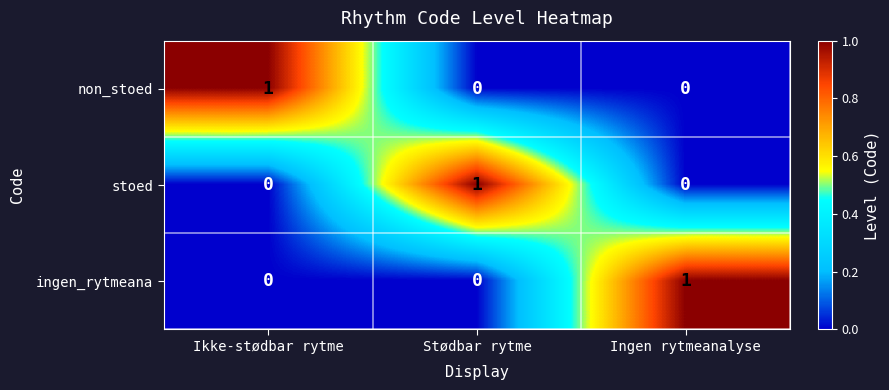

True or false: ingen_rytmeana has a value of 0 at Stødbar rytme.

True